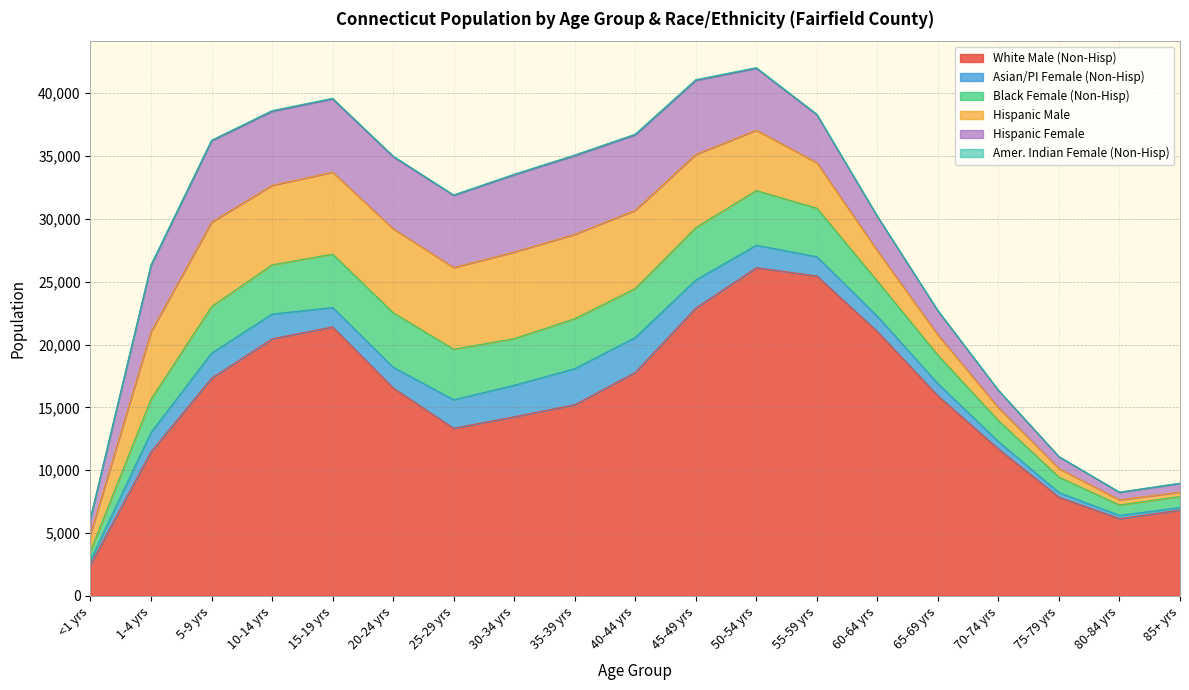

Is the value of White Male (Non-Hisp) at 25-29 yrs greater than the value of Hispanic Male at 20-24 yrs?

Yes